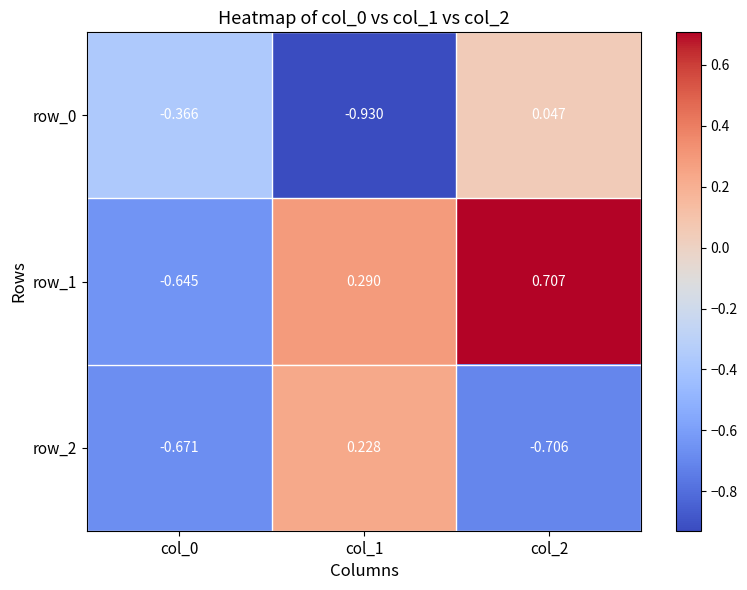

Is the value of row_1 at col_1 greater than the value of row_0 at col_2?

Yes